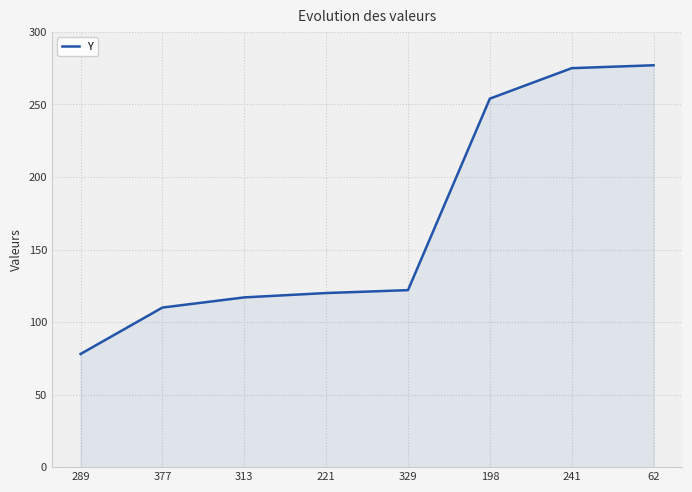

Which category has the lowest value across all series?

289